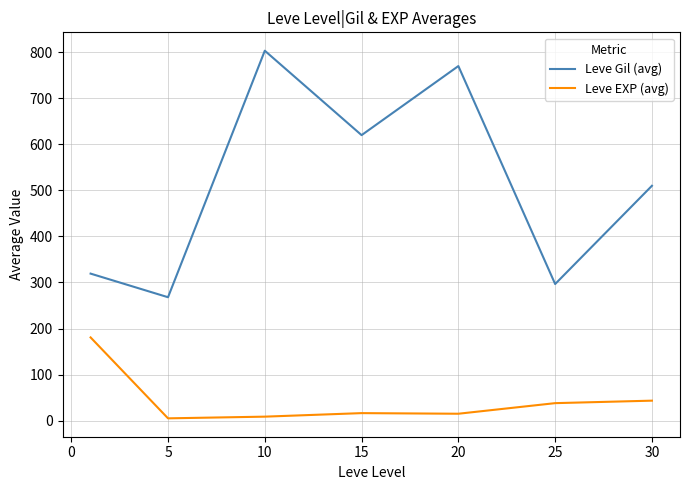

What is the maximum value shown in the chart?

803.3